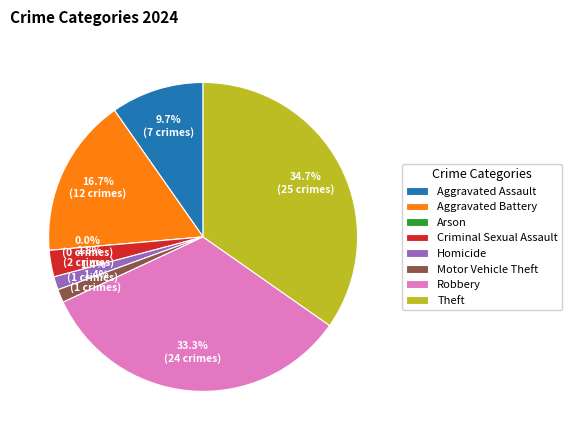

What is the smallest slice in the pie chart?

Arson